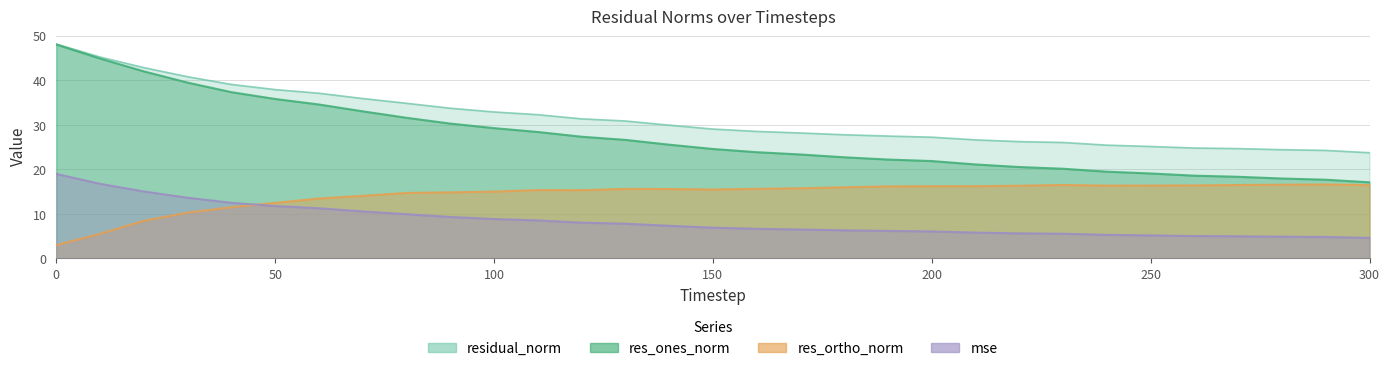

How many categories are shown in the chart?

31